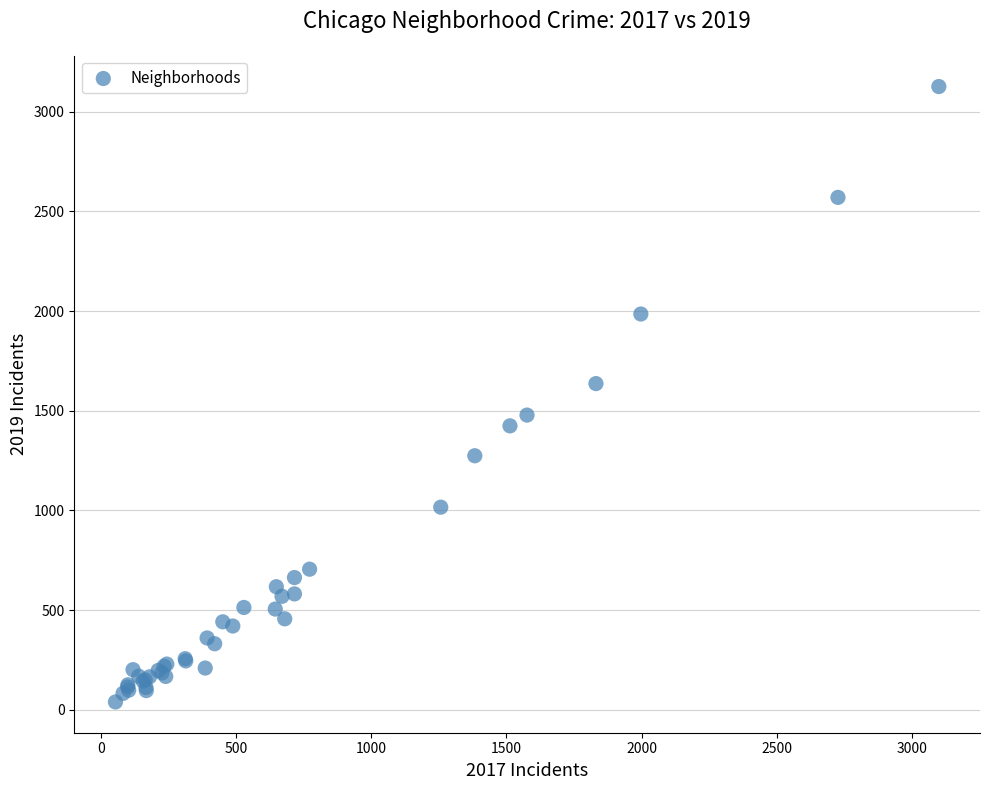

What Y value in the scatter plot is closest to 1582?

1636